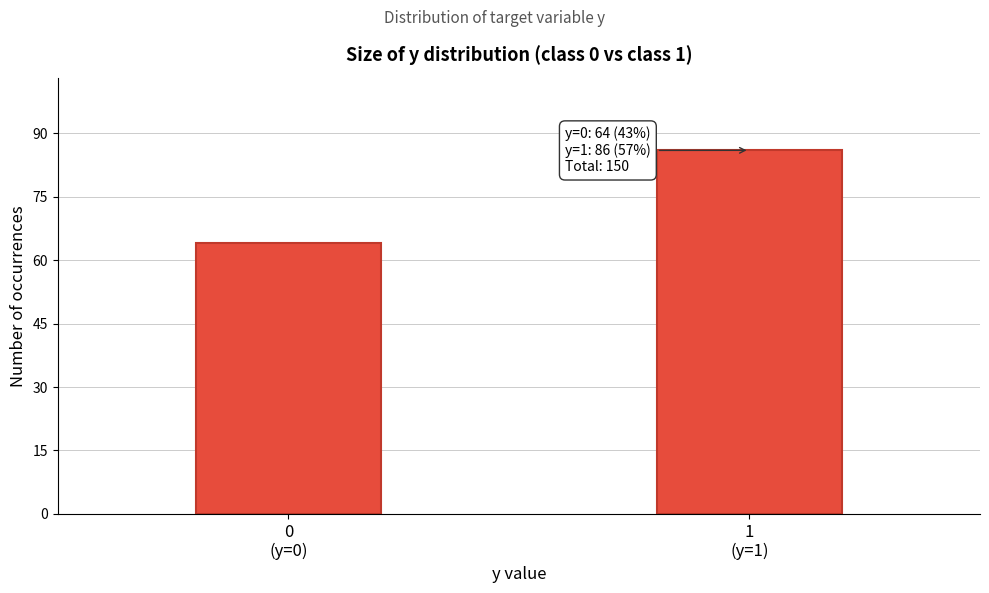

Reading left to right, extract all data points from this chart.

64	86